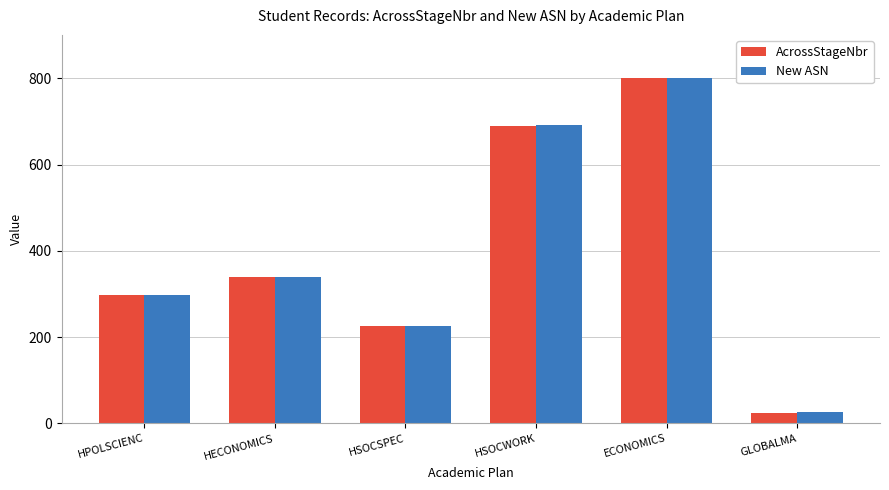

At which label is AcrossStageNbr closest to 412?

HECONOMICS